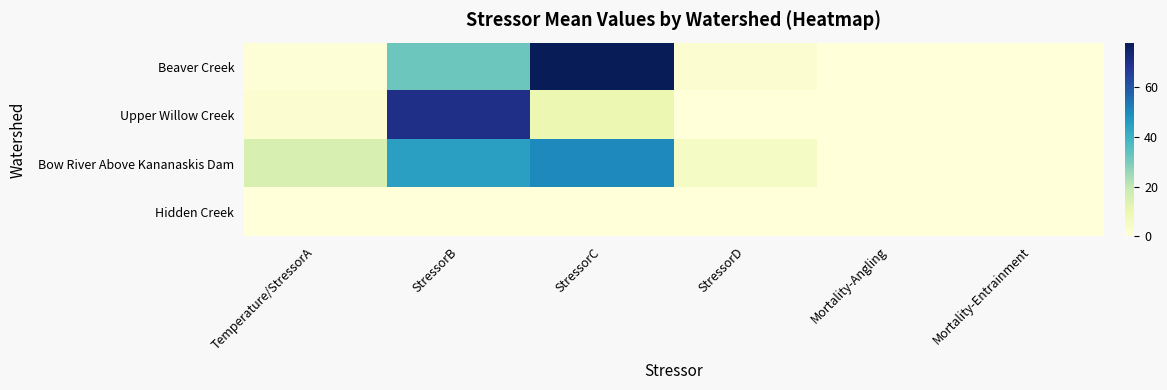

Which has a higher value, StressorB or StressorD?

StressorB